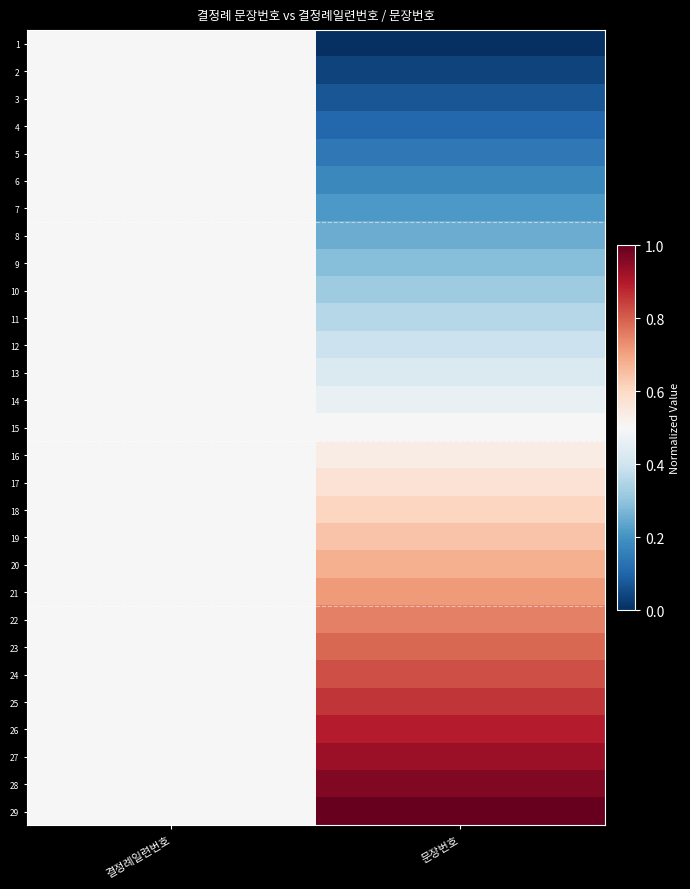

What is the total value across all series at 문장번호?

14.5